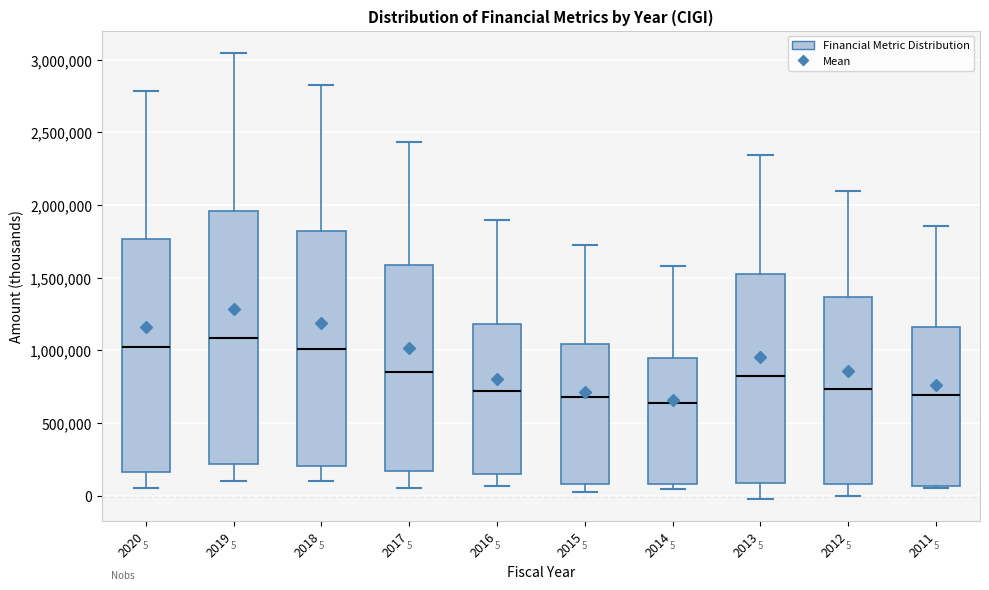

Which box's median line is the highest?

2019